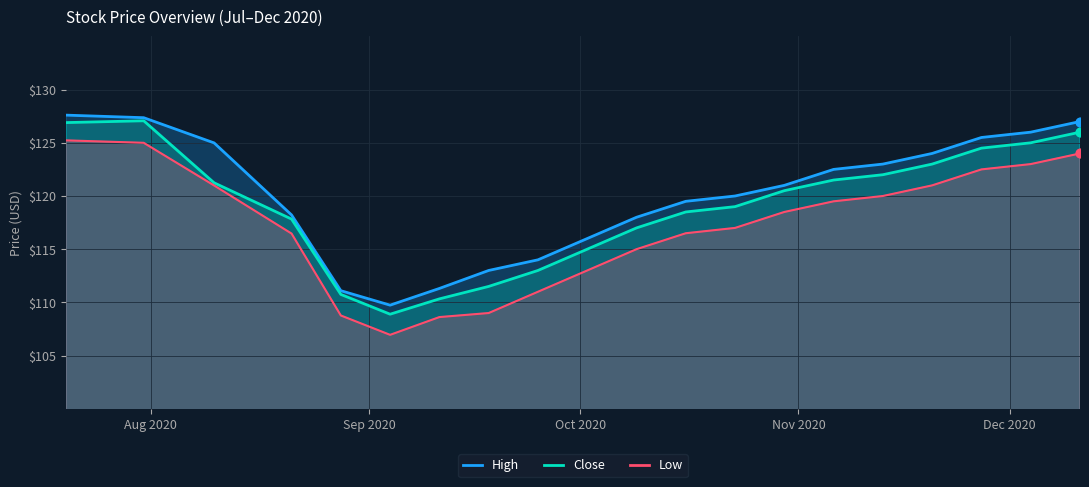

Which series has the largest total across all categories?

High